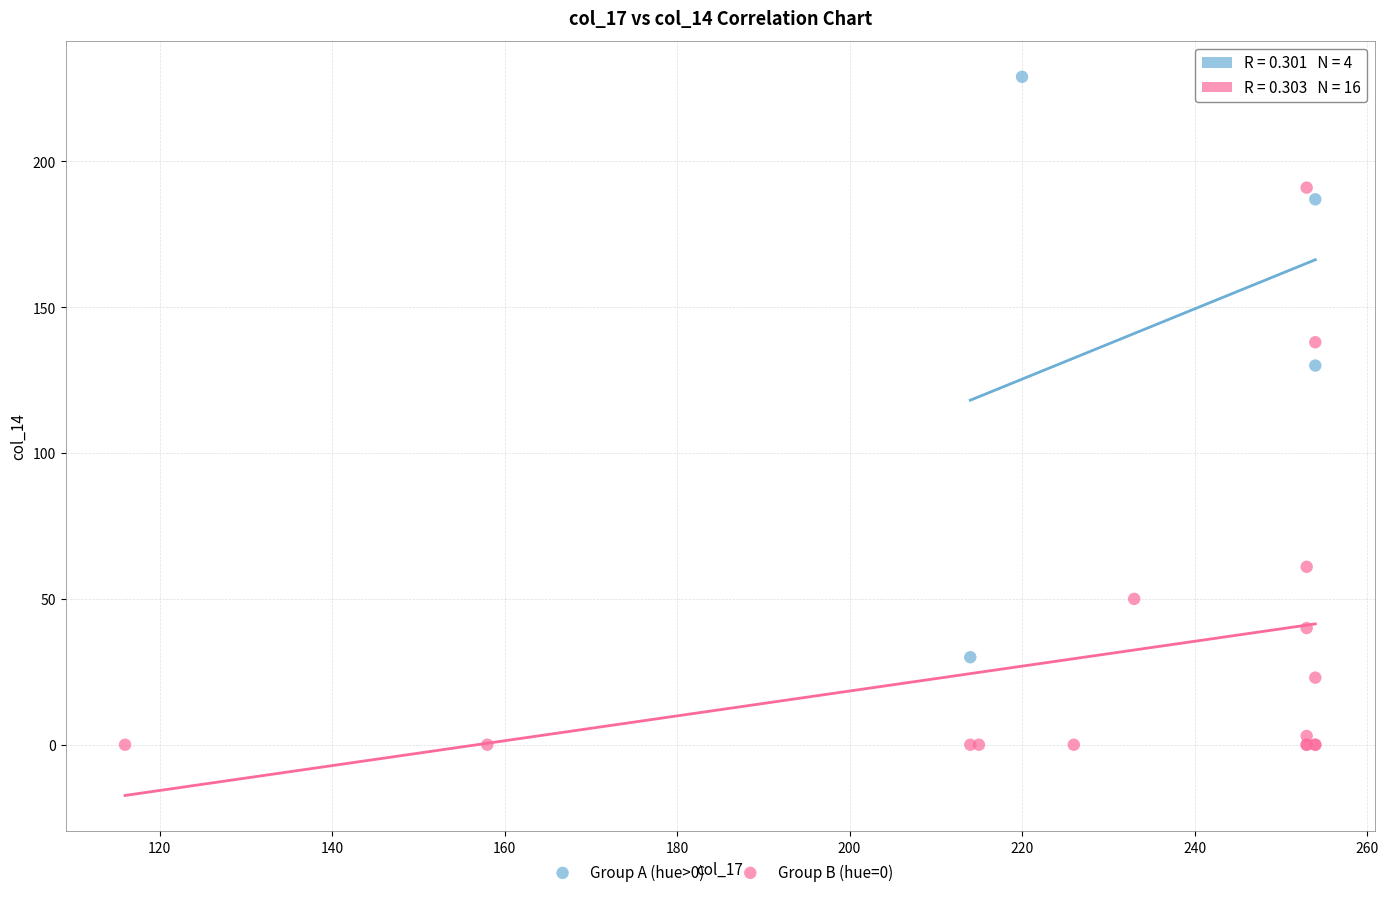

Which series contains the lowest Y value?

Group B (hue=0)